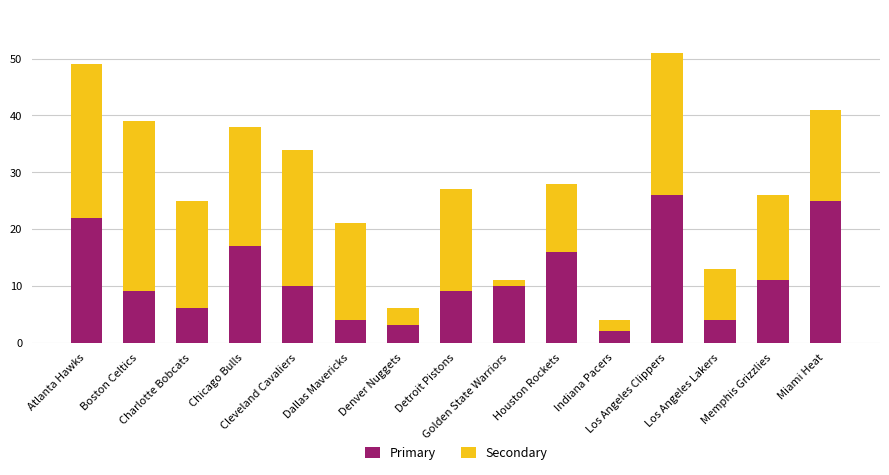

What is the highest value of the Primary series?

26